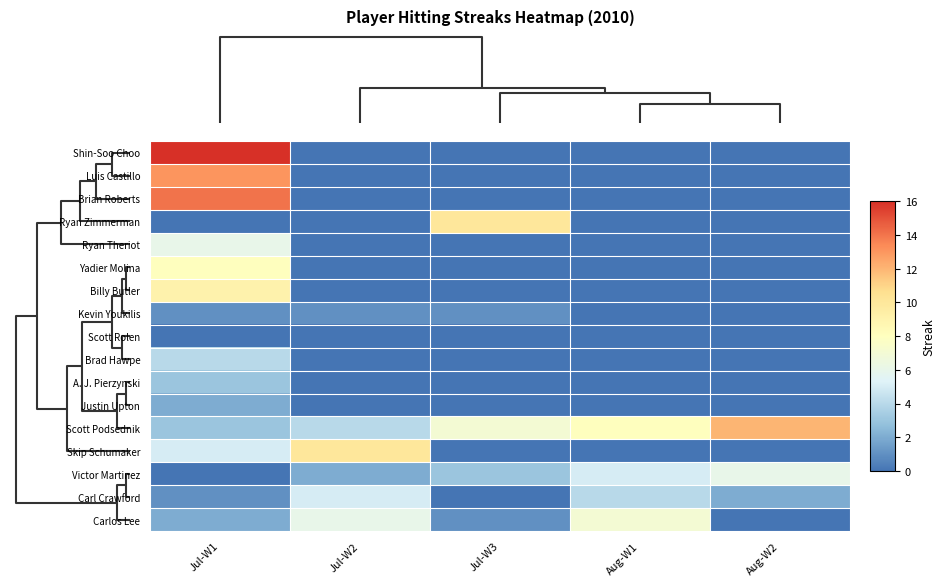

Which series has the largest total across all categories?

row_12